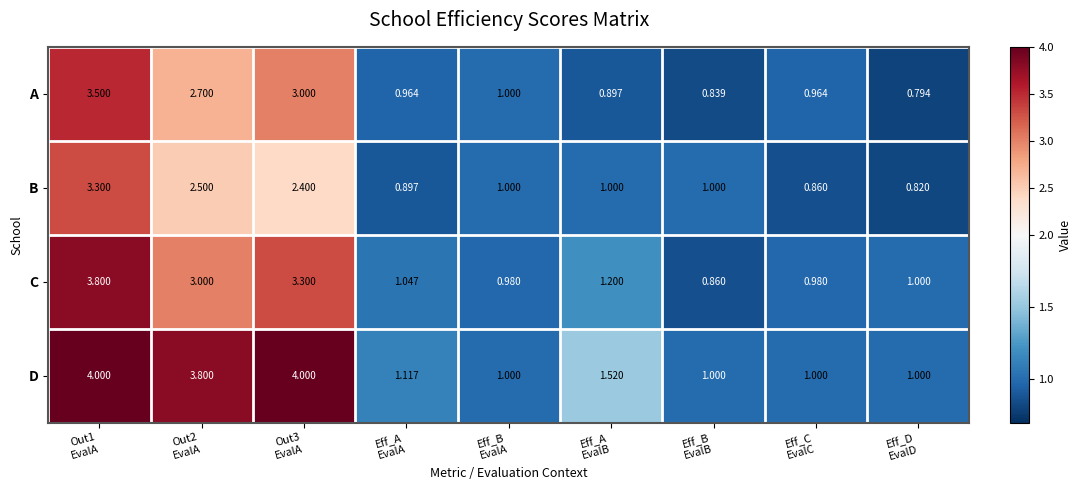

How many data points in B are less than 1?

3